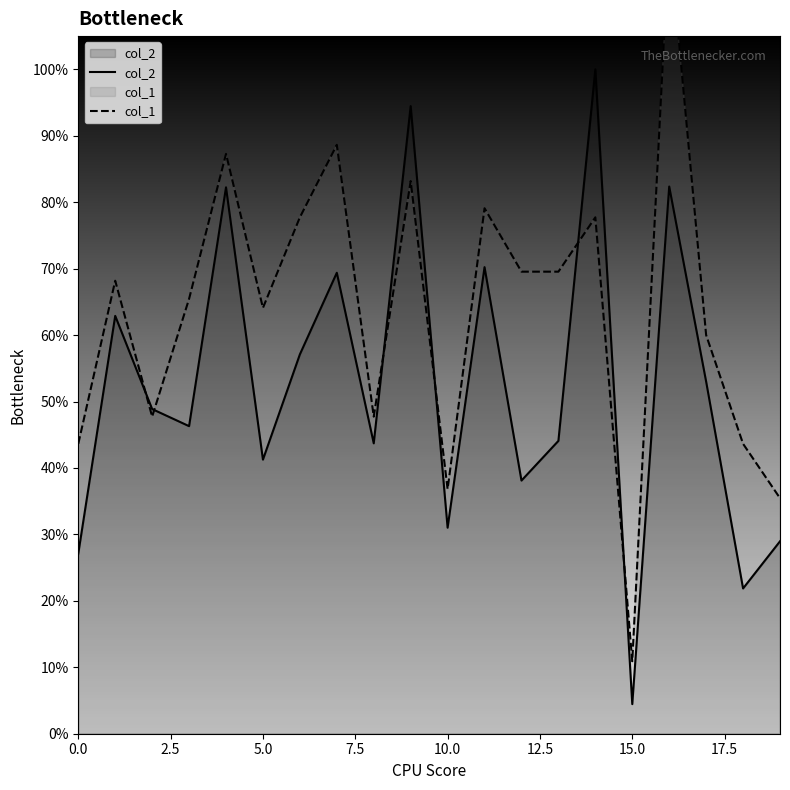

True or false: col_2 has more than 1 points higher than both neighbors.

True